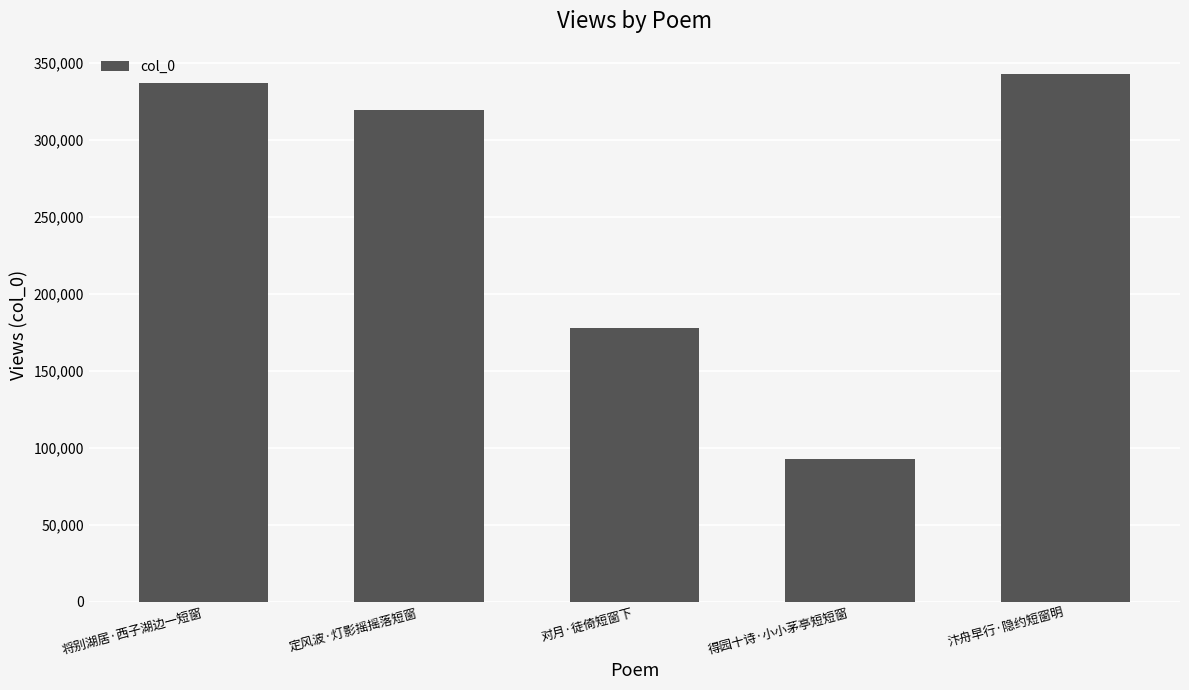

What is the label of the 1st bar from the left?

将别湖居·西子湖边一短窗